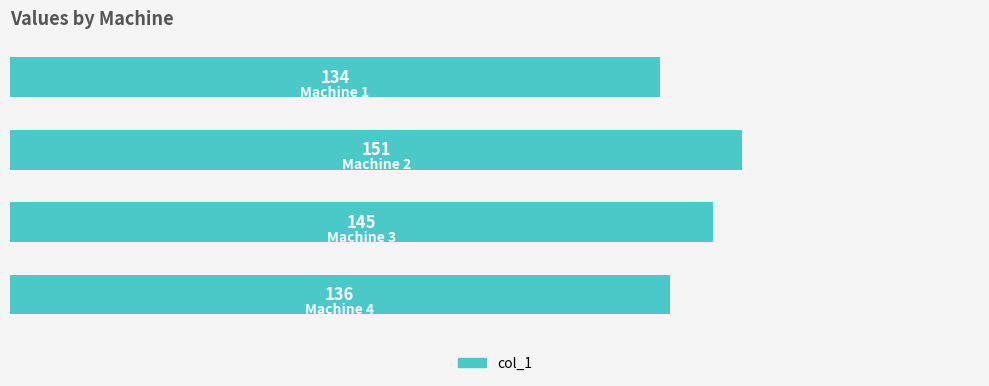

Reading bottom to top, transcribe all the data shown in this chart.

136	145	151	134